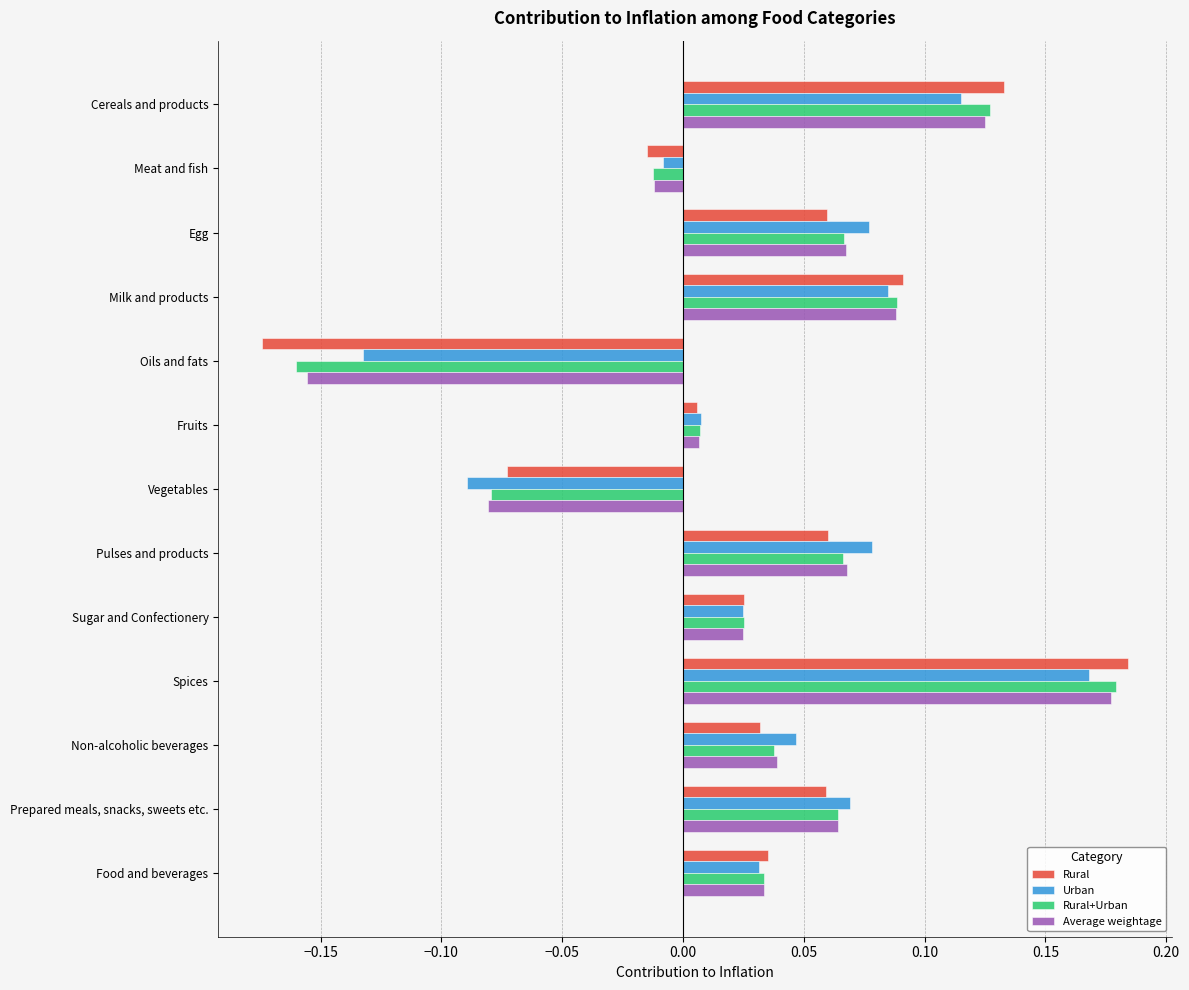

True or false: Rural has a value of 0.1 at Food and beverages.

False